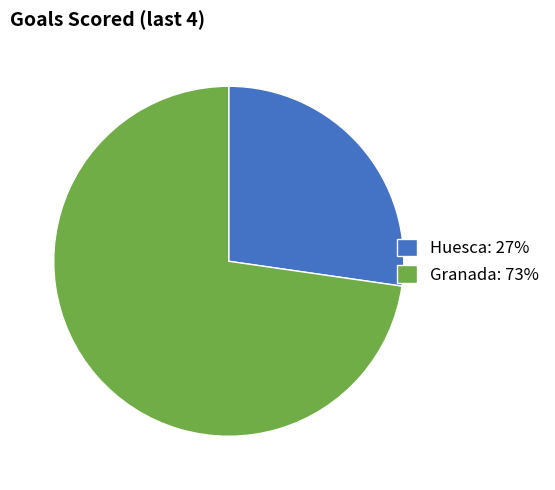

Does any single category account for the majority?

Yes